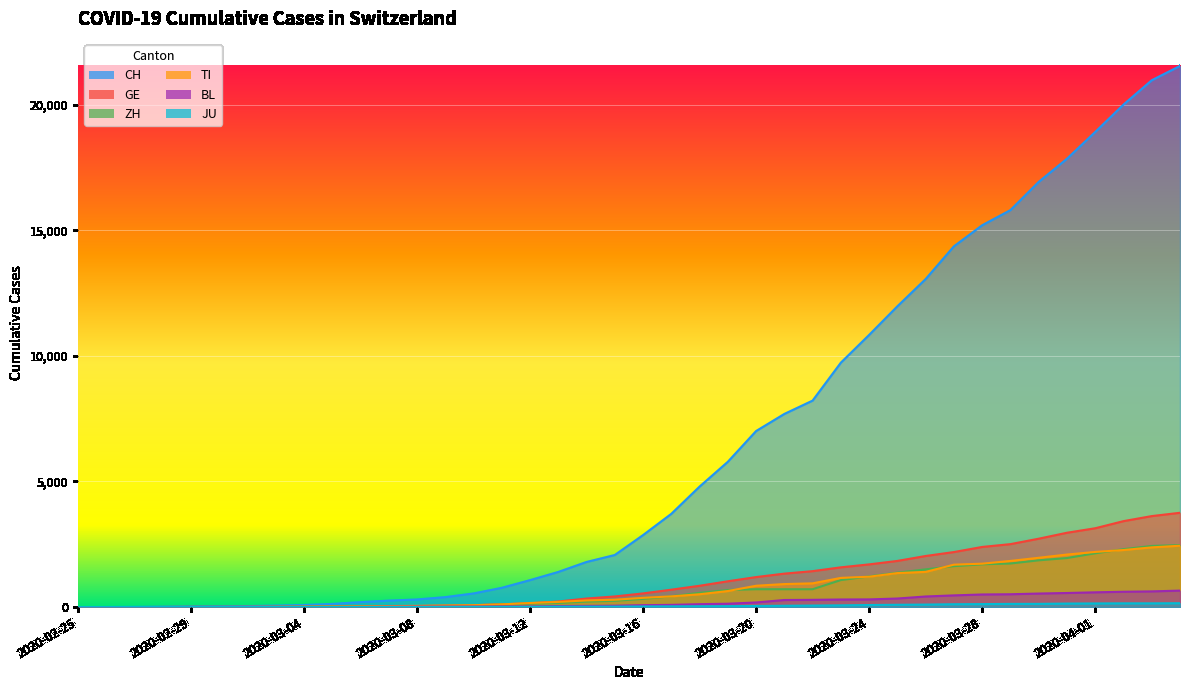

At how many categories does at least one series exceed 6145?

16